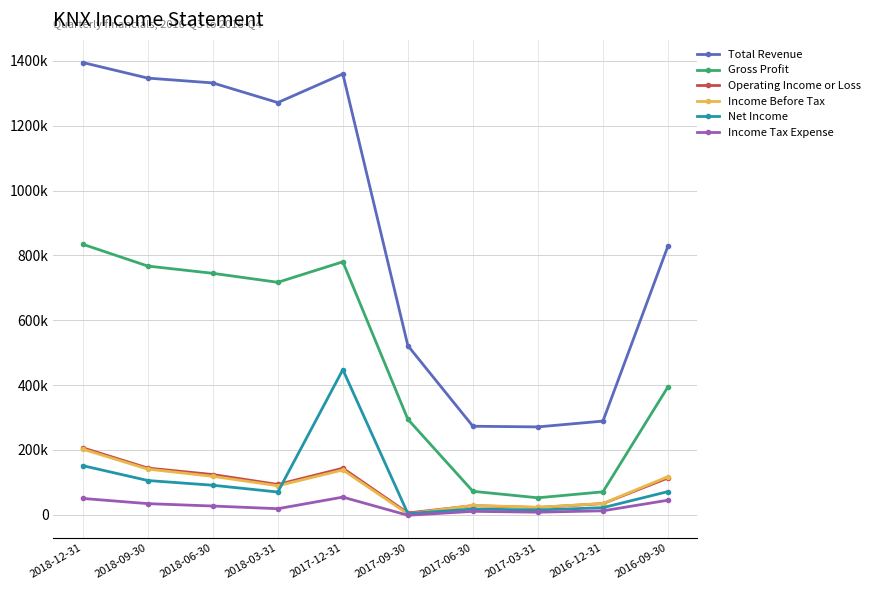

Between 2018-09-30 and 2018-06-30, which series saw the biggest shift?

Gross Profit